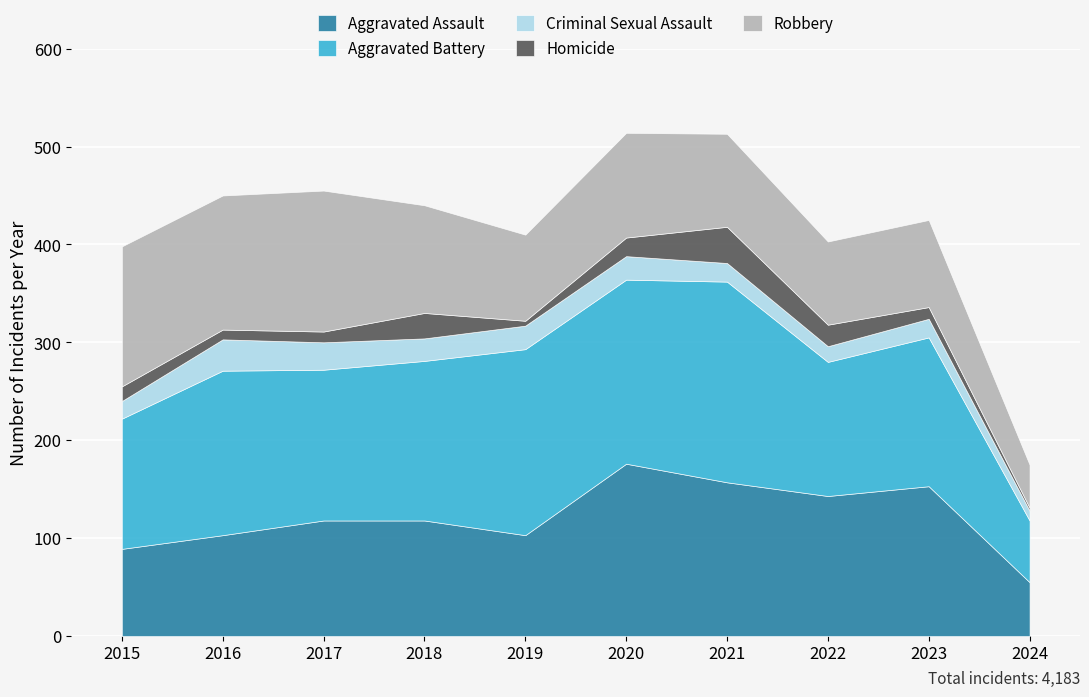

What is the value of the Aggravated Assault point at the 10th from the left?

55